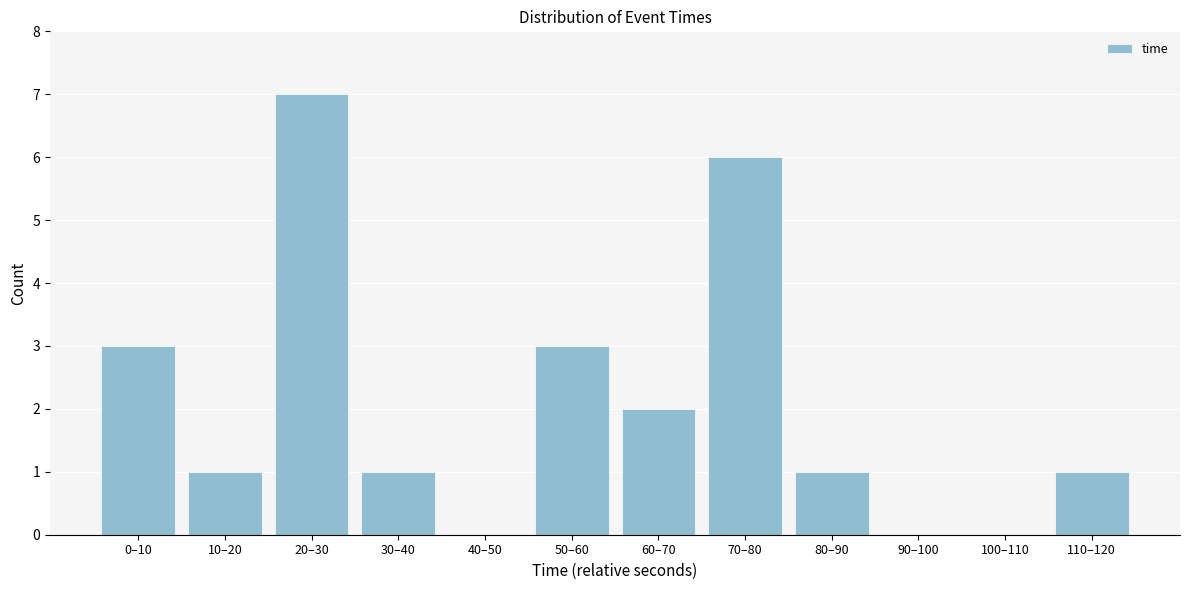

Reading left to right, what are all the values shown in this chart?

0–10=3	10–20=1	20–30=7	30–40=1	40–50=0	50–60=3	60–70=2	70–80=6	80–90=1	90–100=0	100–110=0	110–120=1